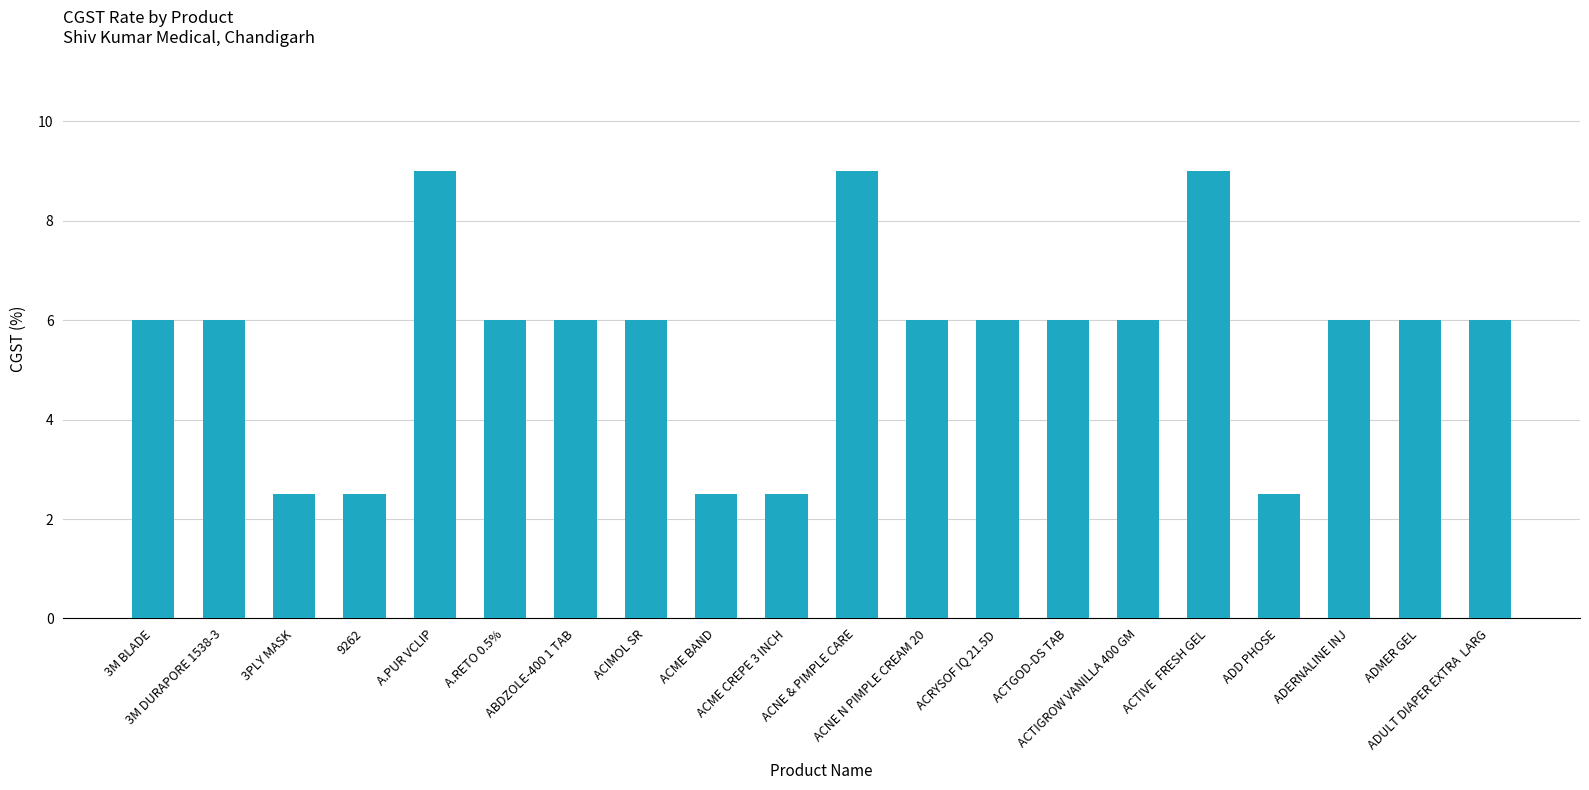

True or false: the data shows 13.9 at ACTIVE  FRESH GEL.

False